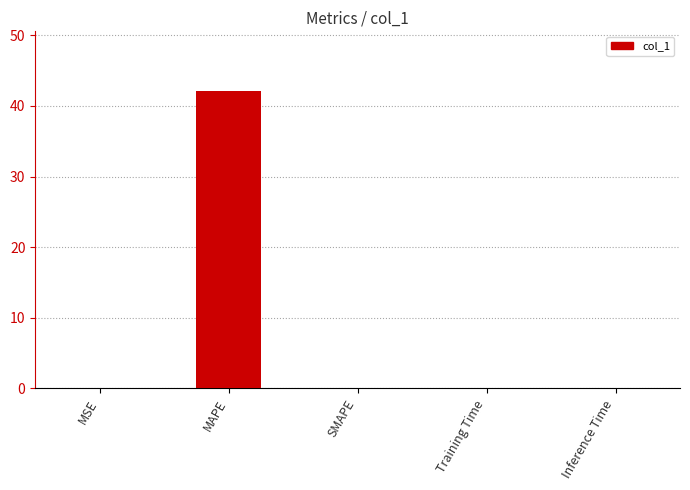

The chart shows a value of 42.1 at MAPE. True or false?

True